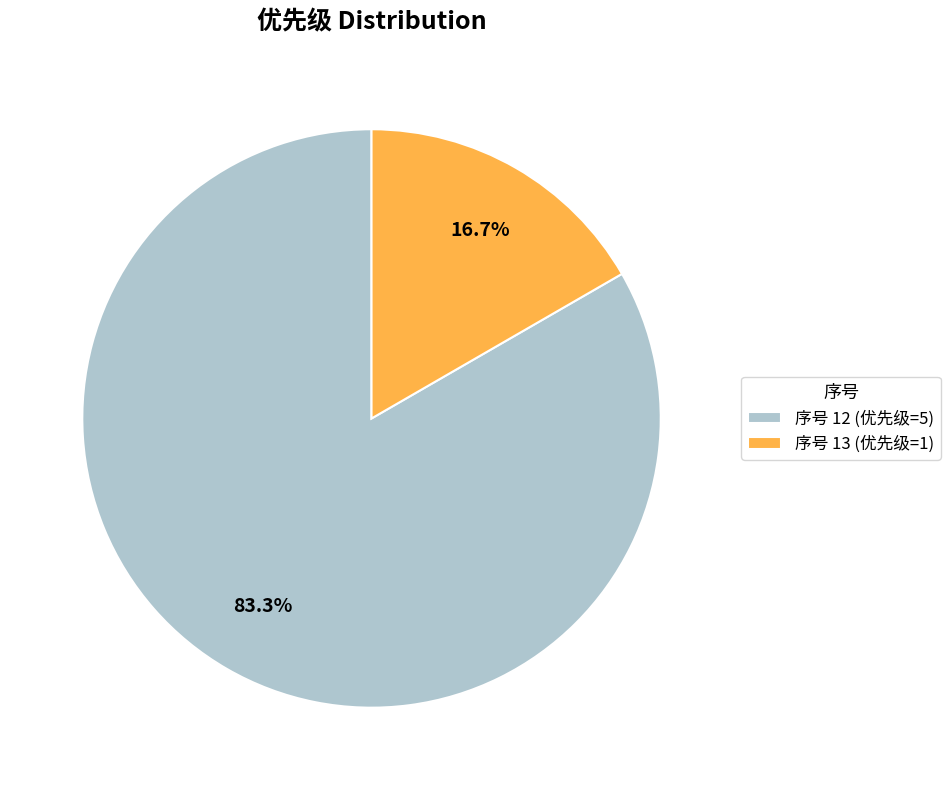

Rank the categories by value from highest to lowest.

序号 12 (优先级=5), 序号 13 (优先级=1)